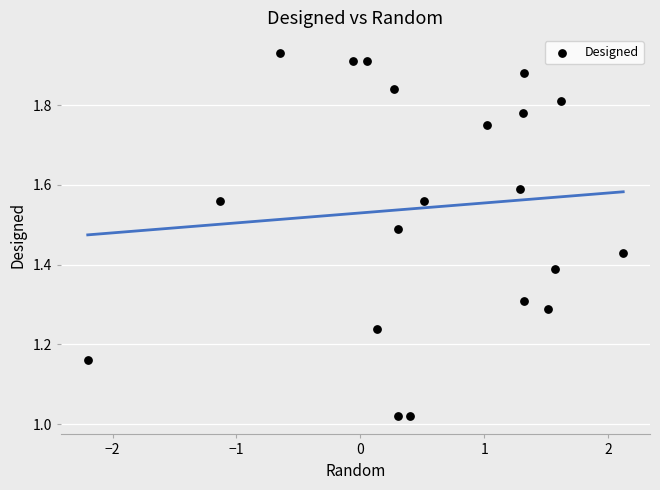

What is the range of X values (max minus min)?

4.3